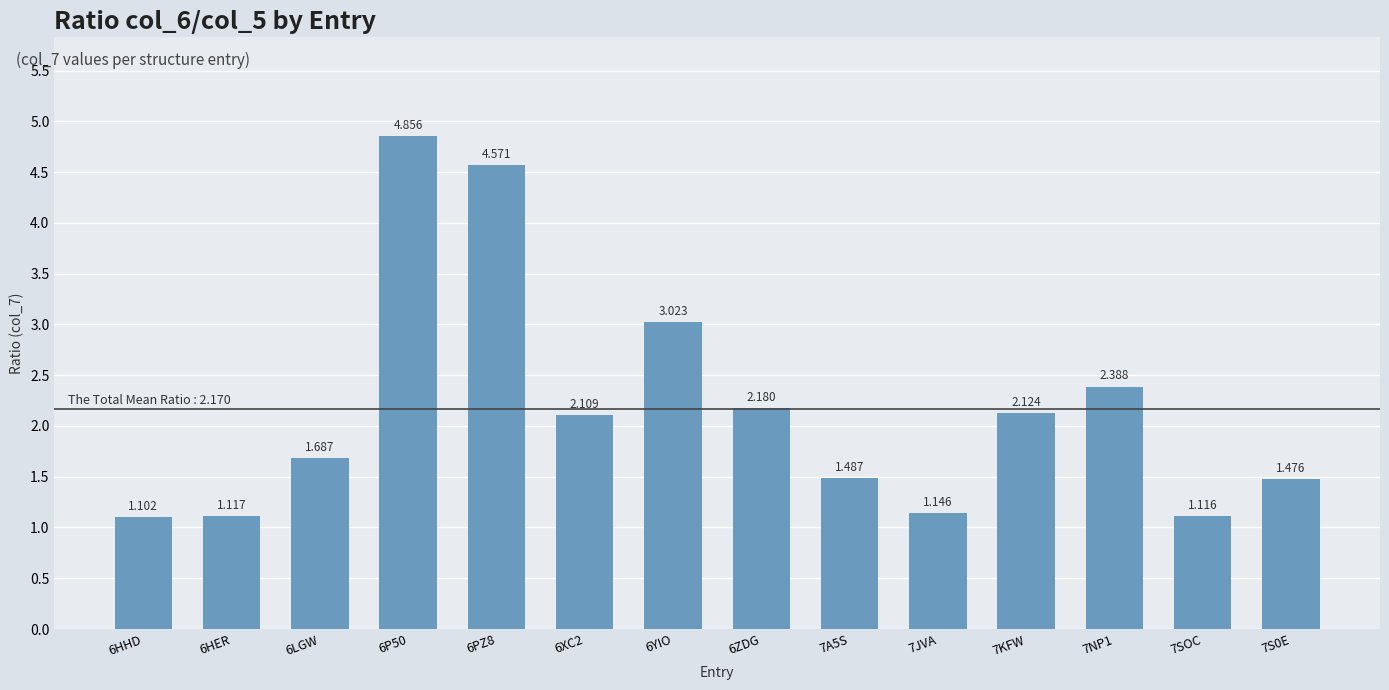

Which label corresponds to the smallest value in the chart?

6HHD